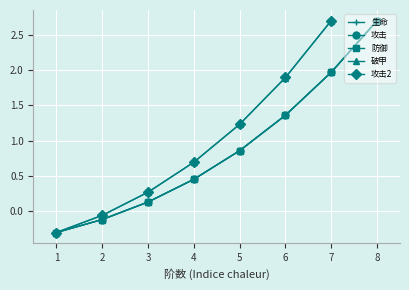

Rank the categories by 防御 value from highest to lowest.

8, 7, 6, 5, 4, 3, 2, 1